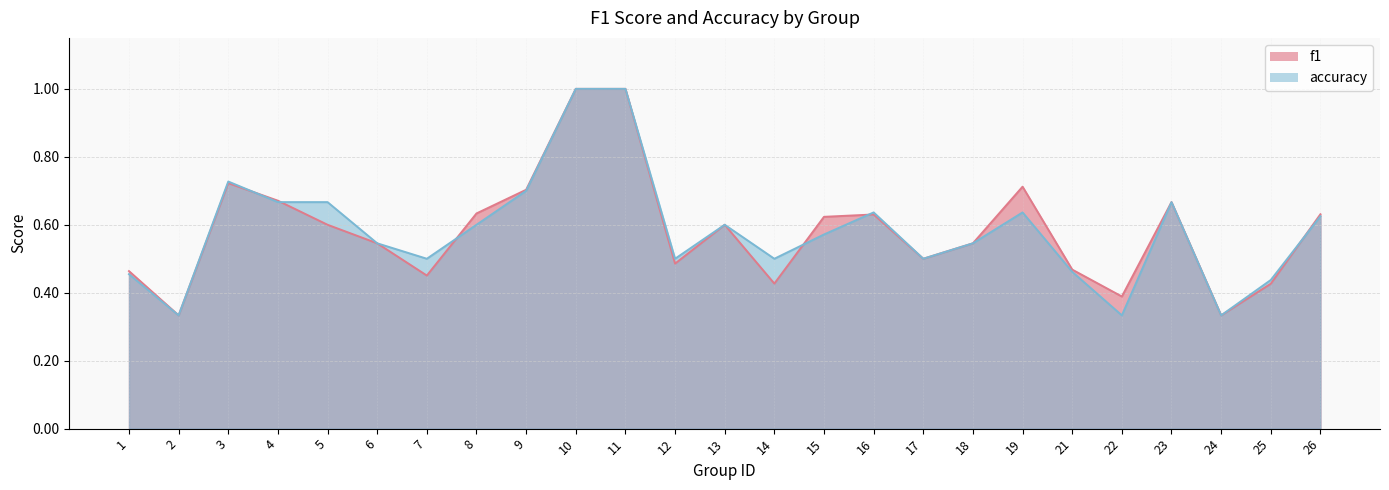

What is the difference between the maximum and second lowest values in the accuracy series?

0.7